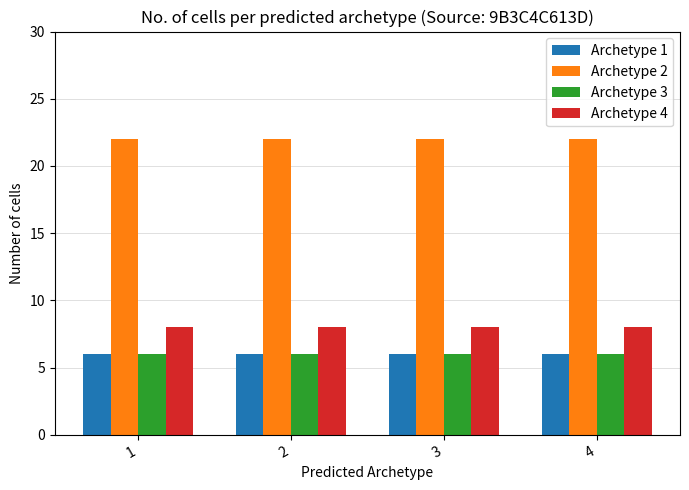

What is the sum of the Archetype 2 values at 4 and 1?

44